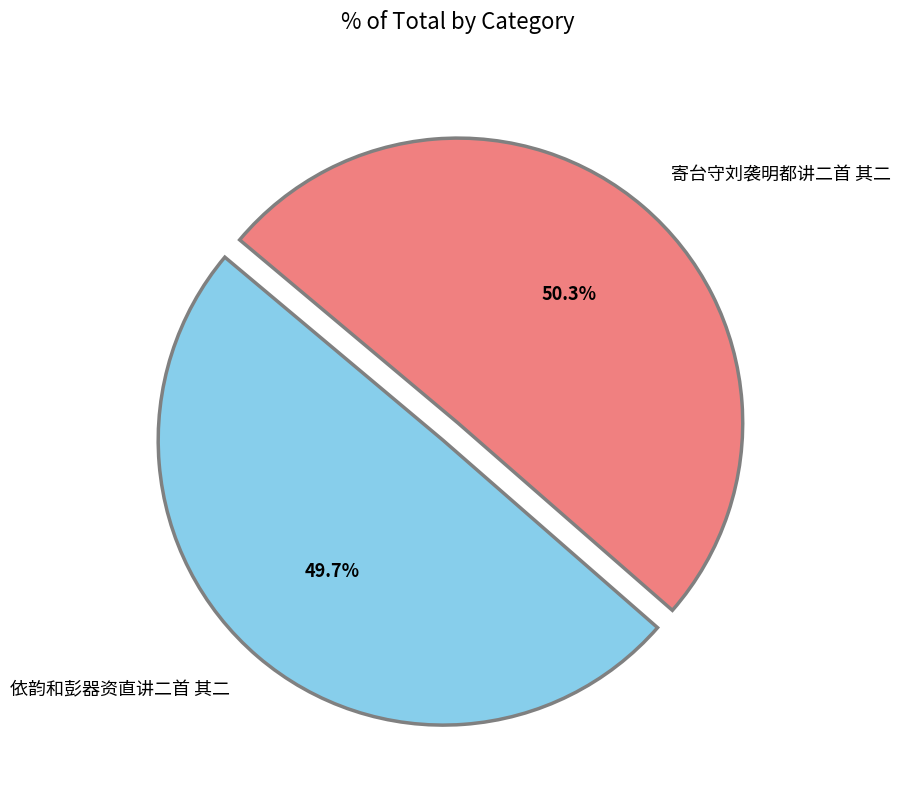

Which has a higher value, 寄台守刘袭明都讲二首 其二 or 依韵和彭器资直讲二首 其二?

寄台守刘袭明都讲二首 其二